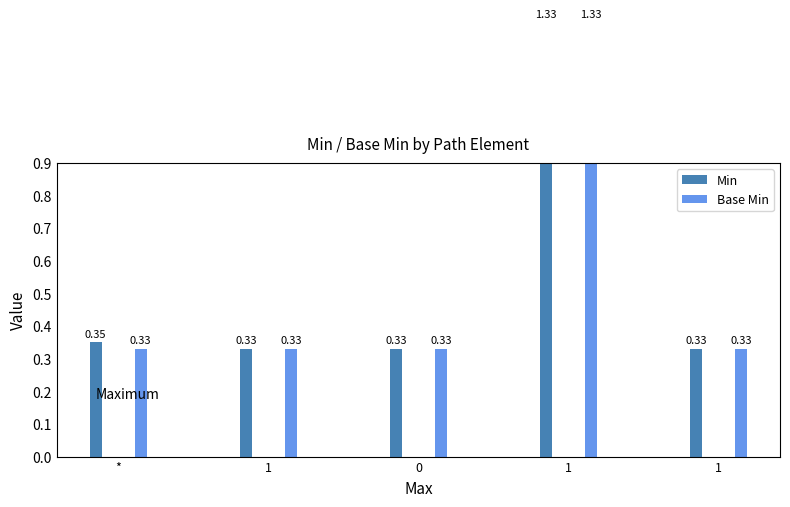

How many groups of bars are there?

5